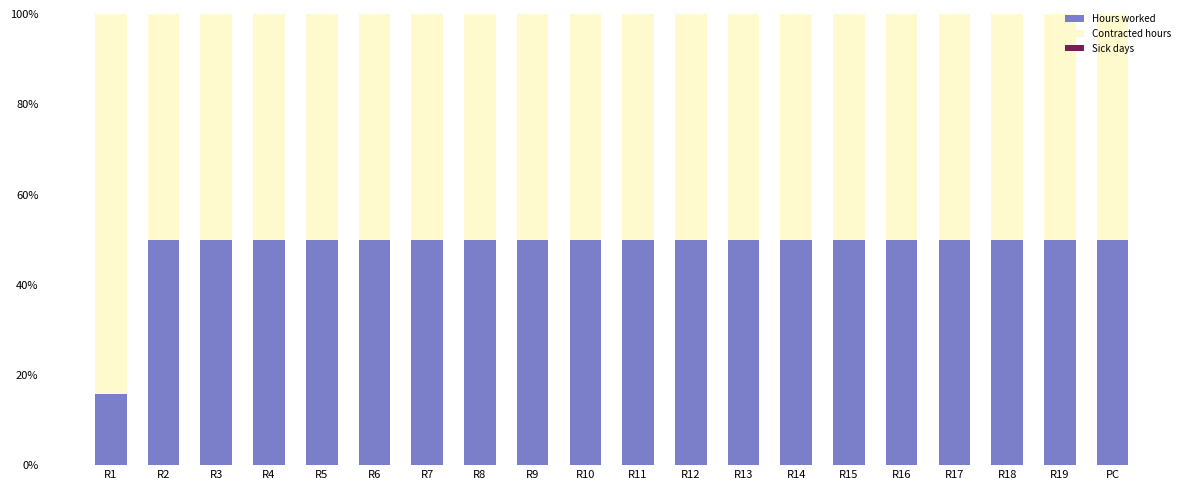

How many bars are there in total?

20